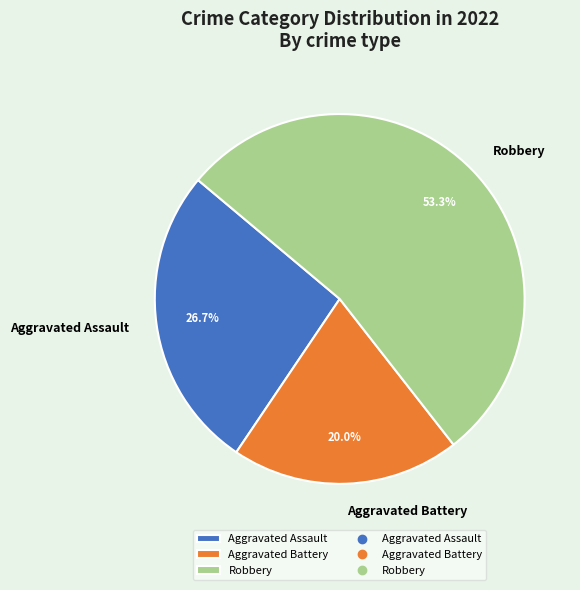

Which category has the smallest portion of the pie?

Aggravated Battery